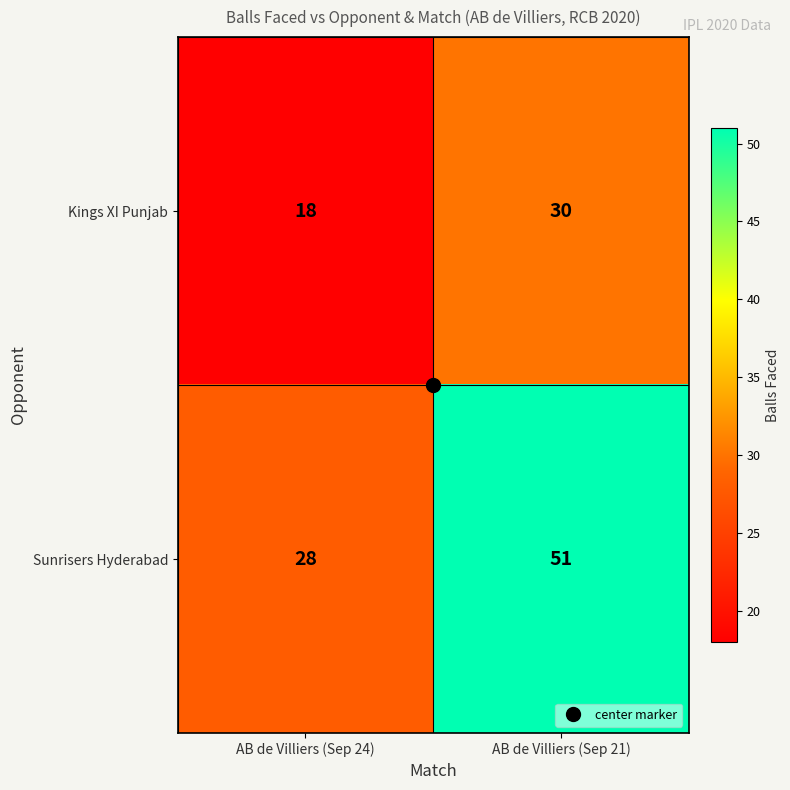

How many categories are shown in the chart?

2